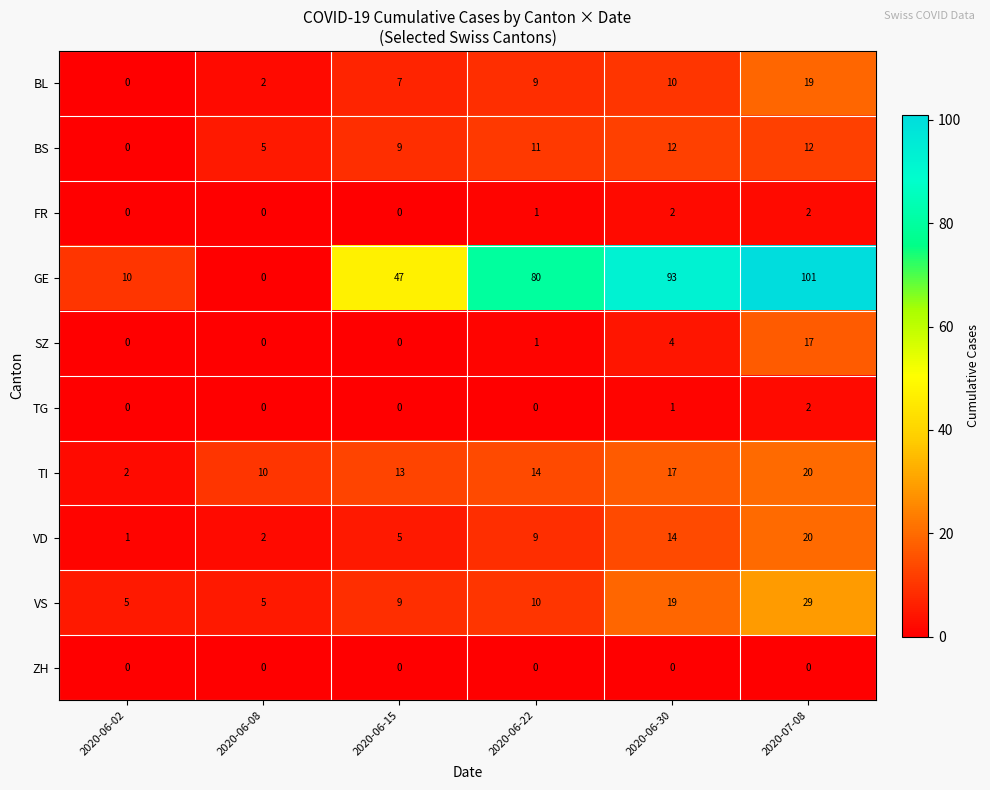

Rank the categories by VD value from lowest to highest.

2020-06-02, 2020-06-08, 2020-06-15, 2020-06-22, 2020-06-30, 2020-07-08